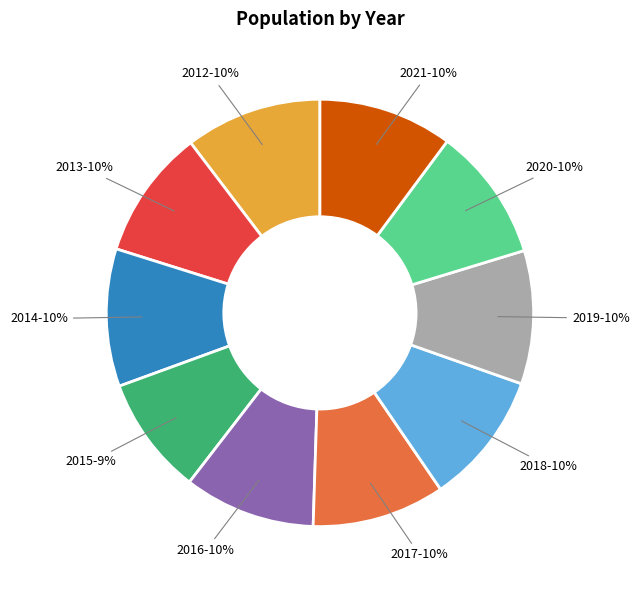

To the nearest percent, what is the average slice percentage?

10%